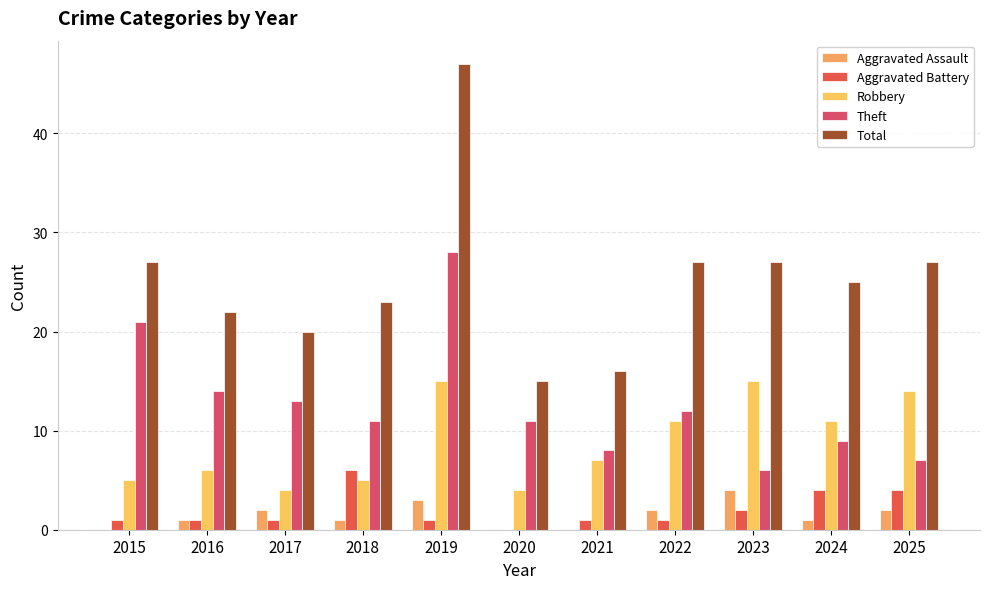

Which series has the widest spread of values?

Total